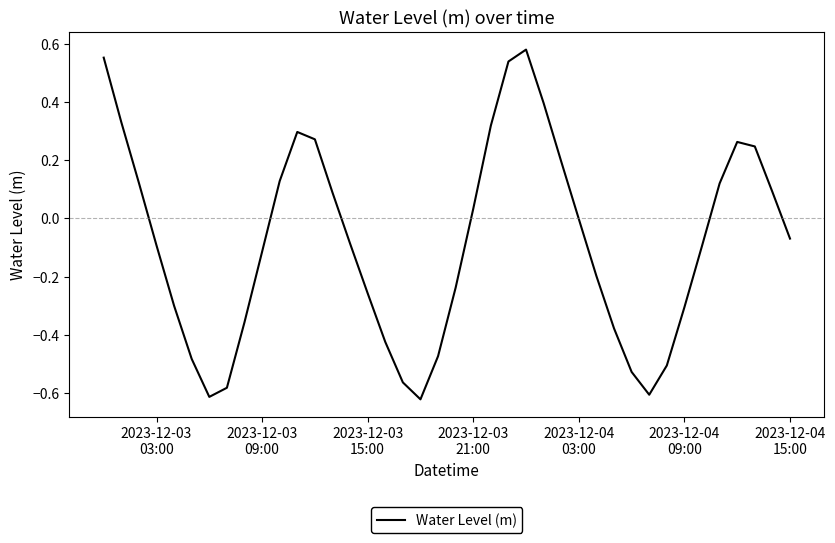

What is the difference between the maximum and minimum values?

1.2